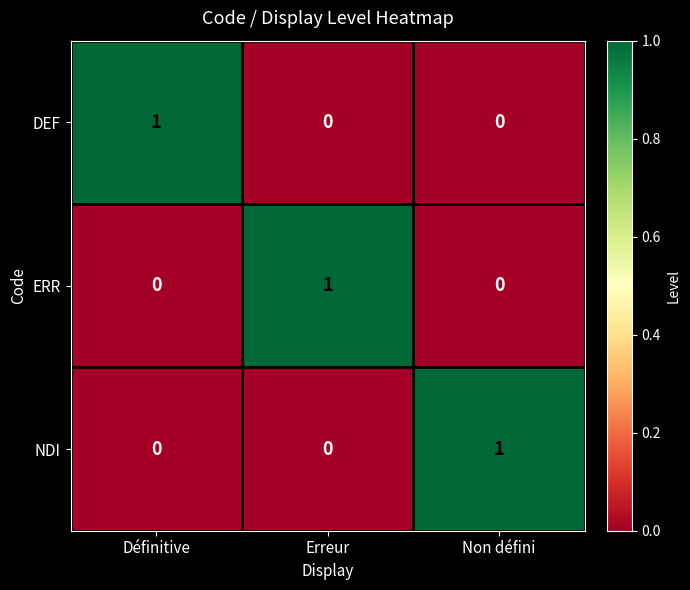

At which label does NDI reach its peak?

Non défini